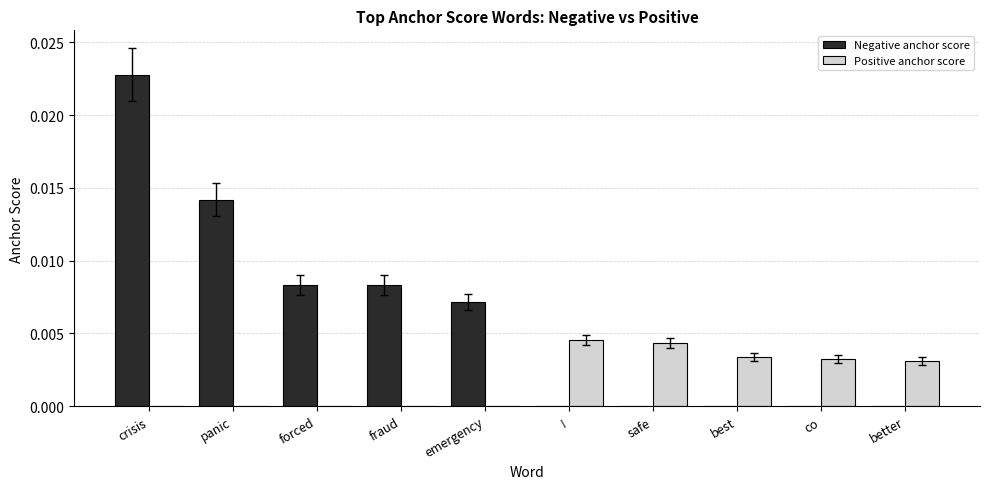

Which series has the largest total across all categories?

Negative anchor score